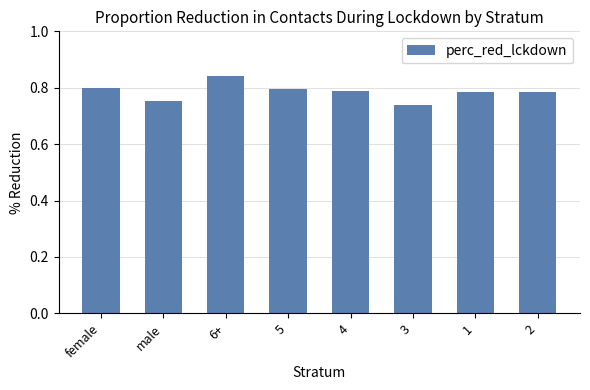

Count the values in the range 0 to 1.

8